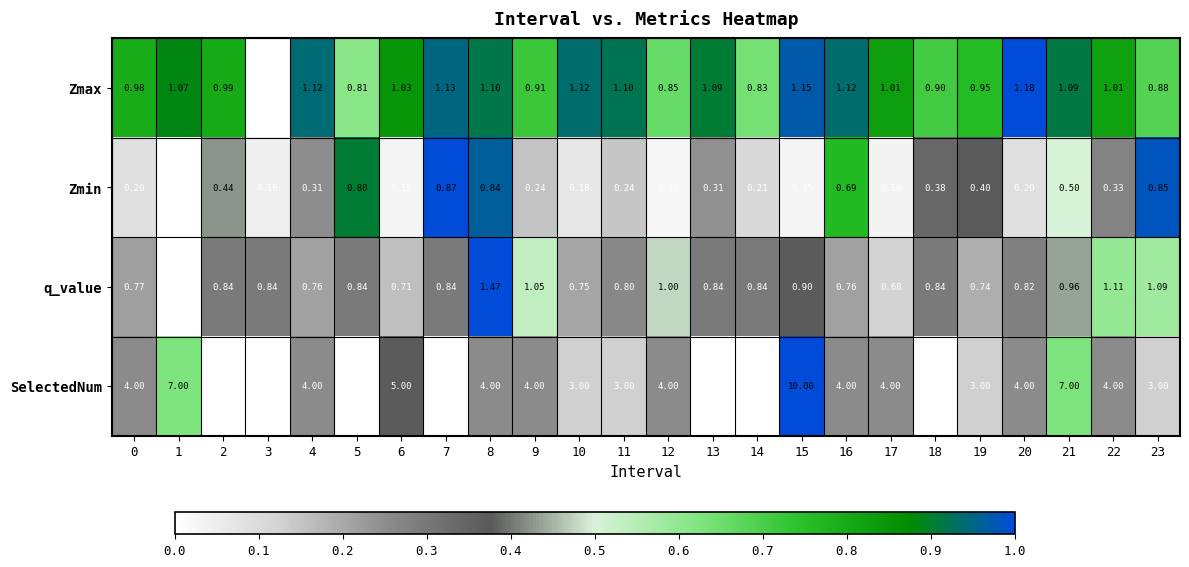

Which series has the widest spread of values?

SelectedNum